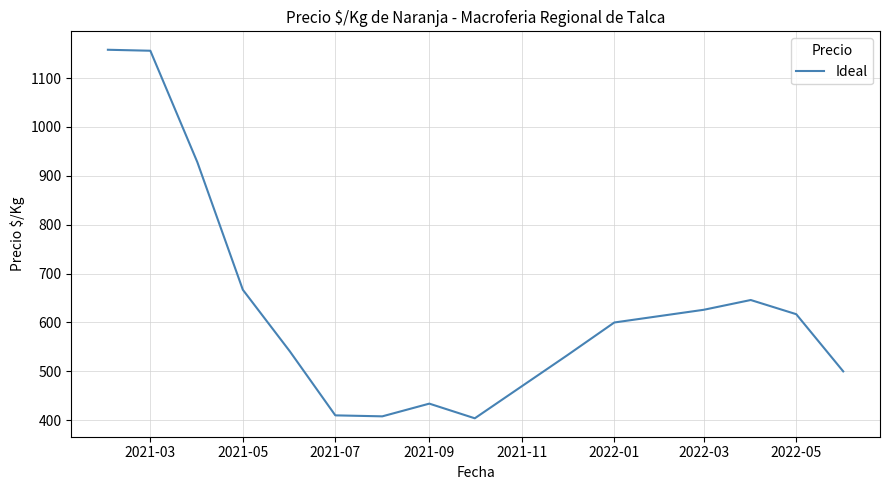

How many distinct data groups are displayed?

1